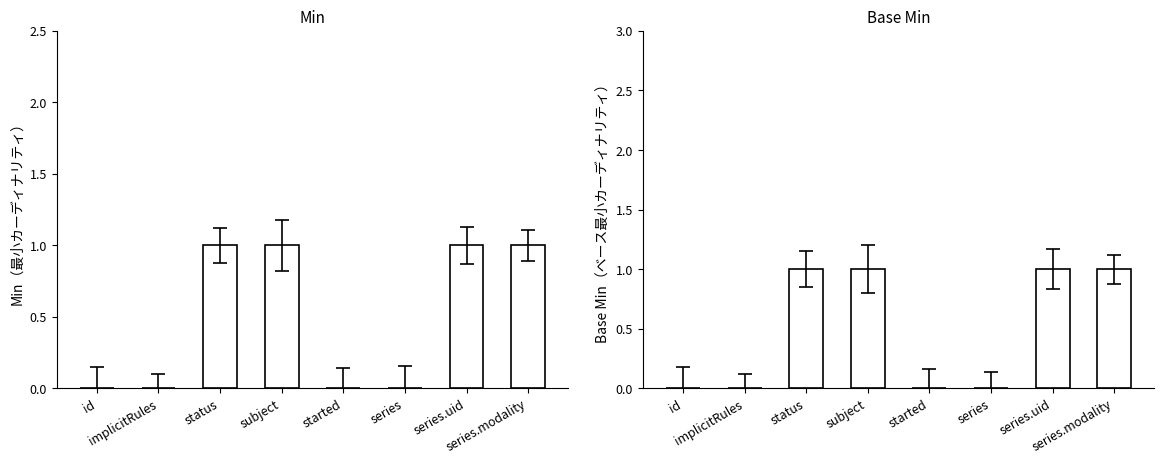

Which series changed the most between implicitRules and started?

Min